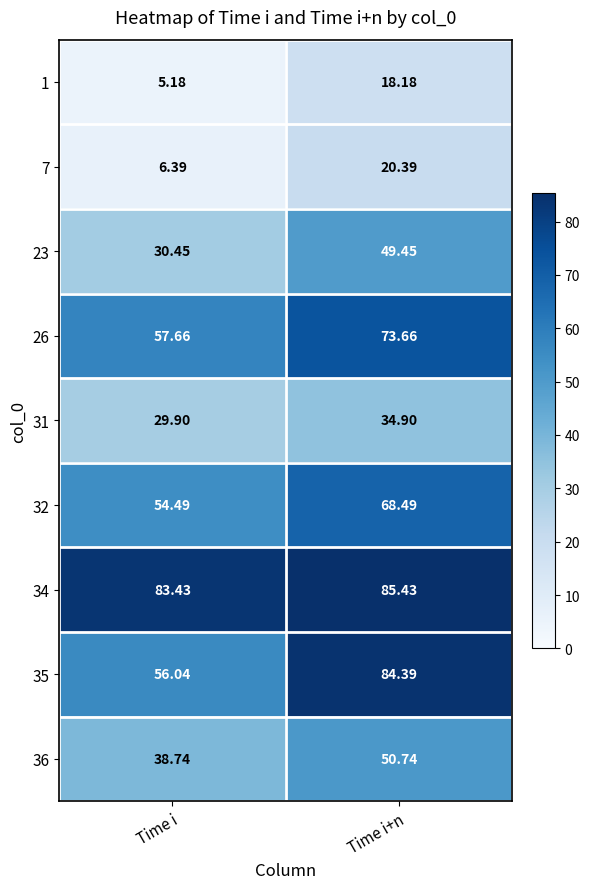

Which series has the largest range (max minus min)?

35